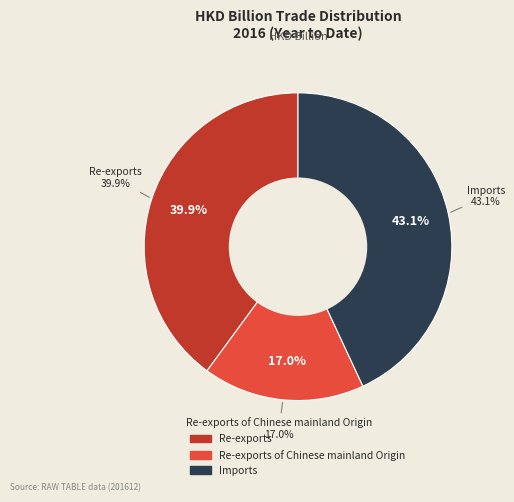

What is the smallest slice in the pie chart?

Re-exports of Chinese mainland Origin